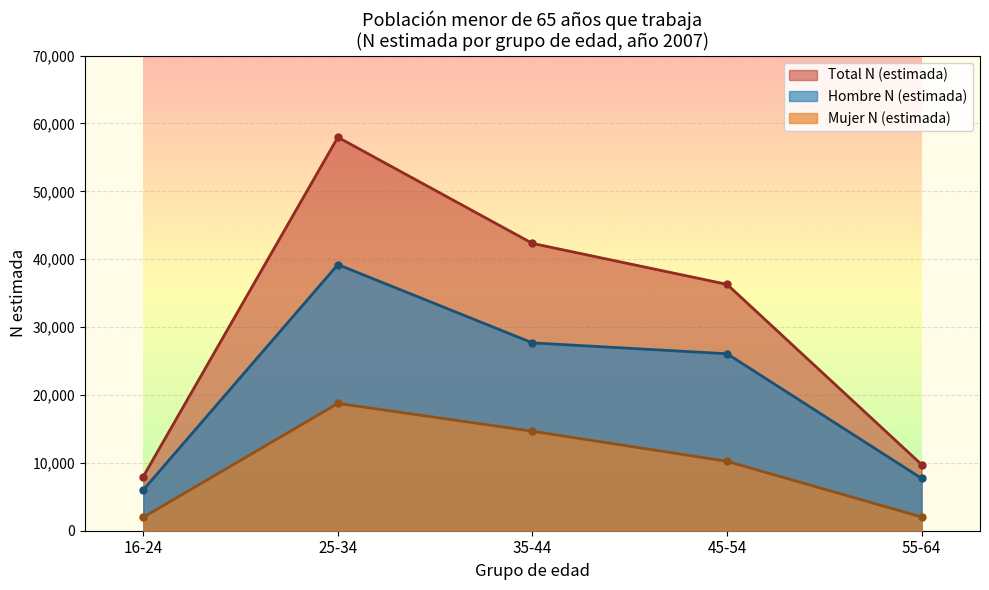

How many lines are shown in the chart?

3